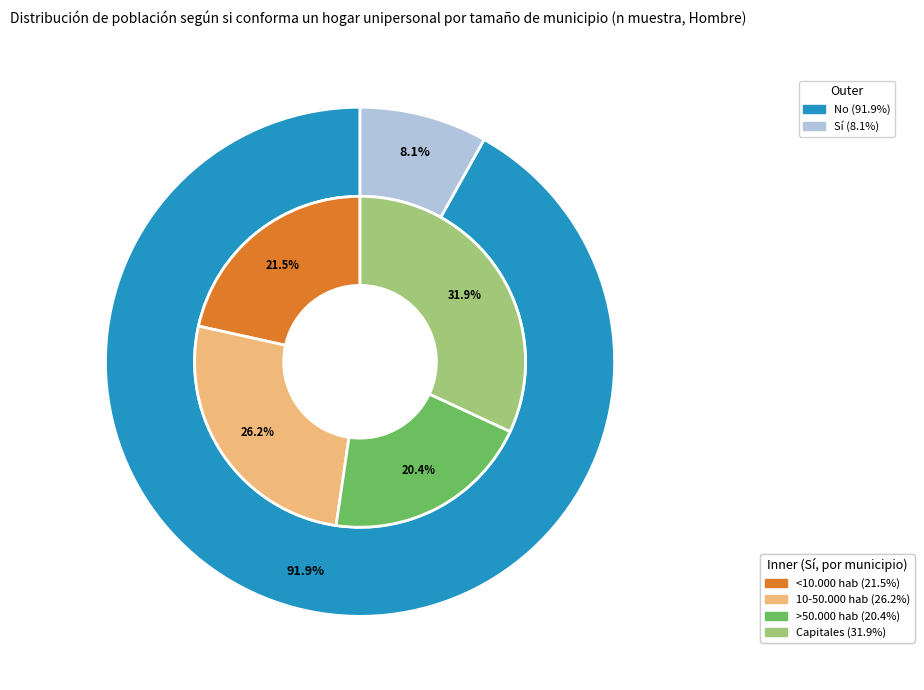

Is 3 the majority of the pie?

No